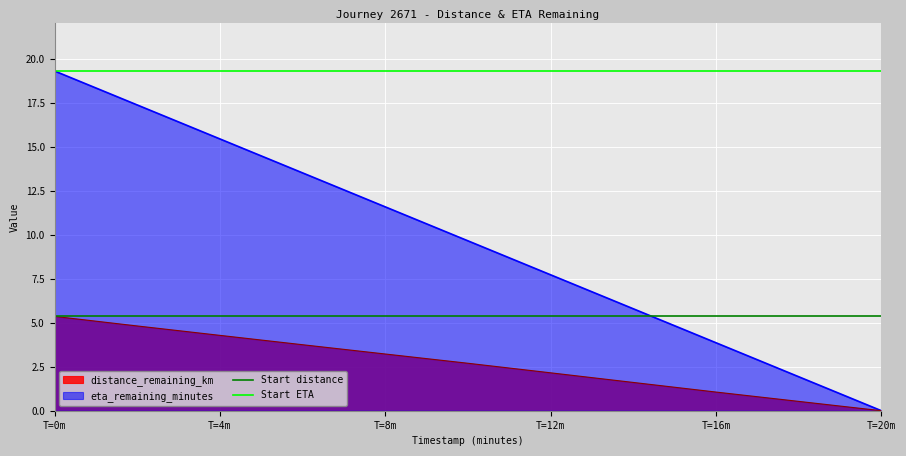

The value of distance_remaining_km at T=12m is 2.2. True or false?

True